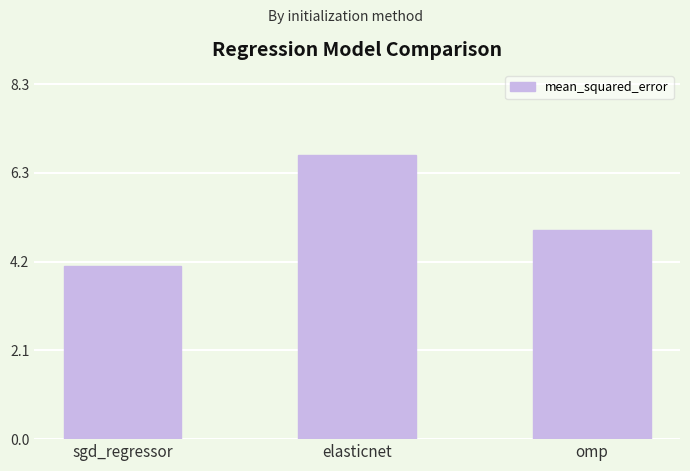

Are the bars grouped side by side (vs. stacked)?

No